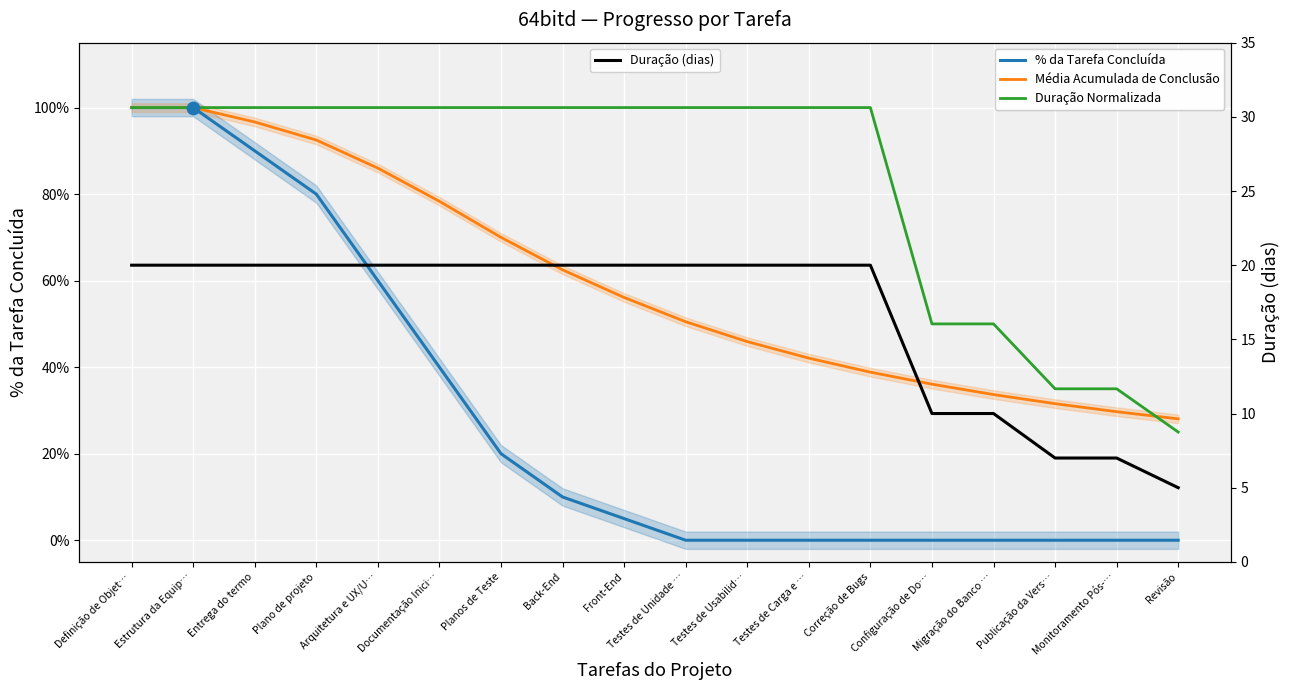

Which series has the widest spread of Y values?

Duração (dias)